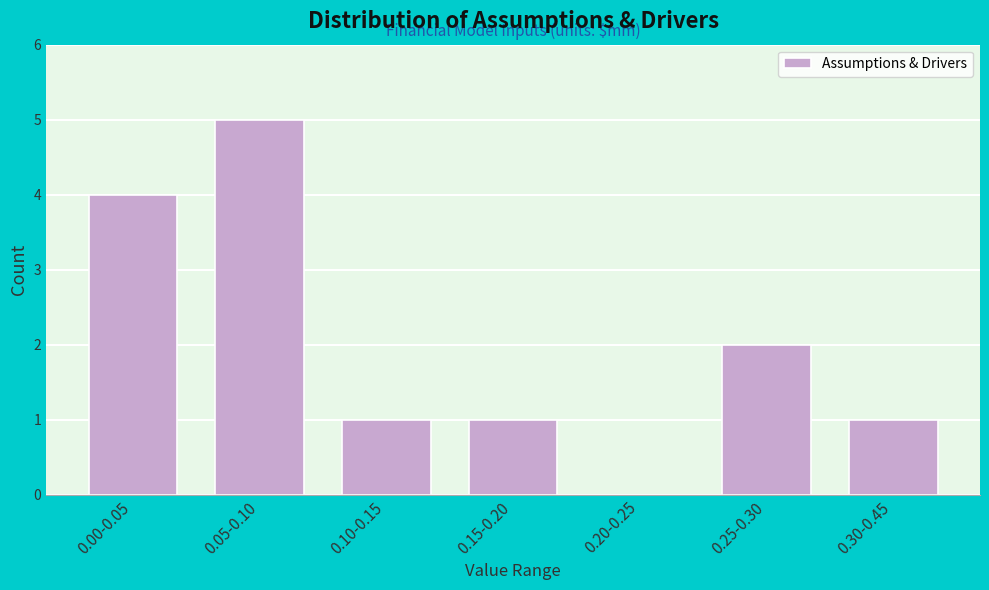

True or false: the data shows 2 at 0.20-0.25.

False